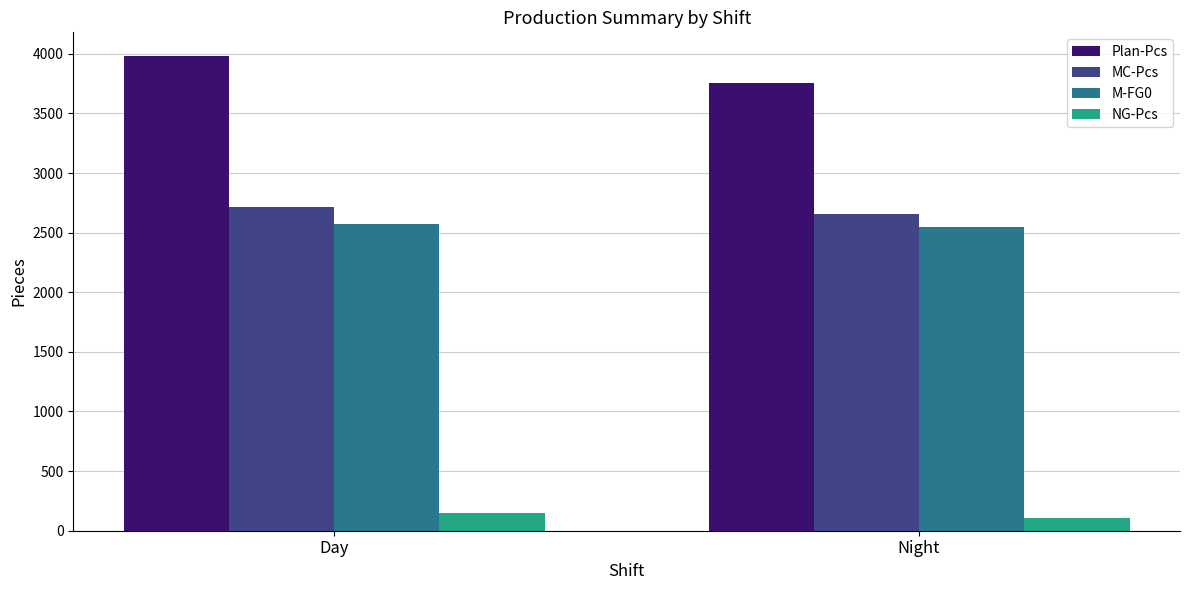

What position from the right is Day?

2